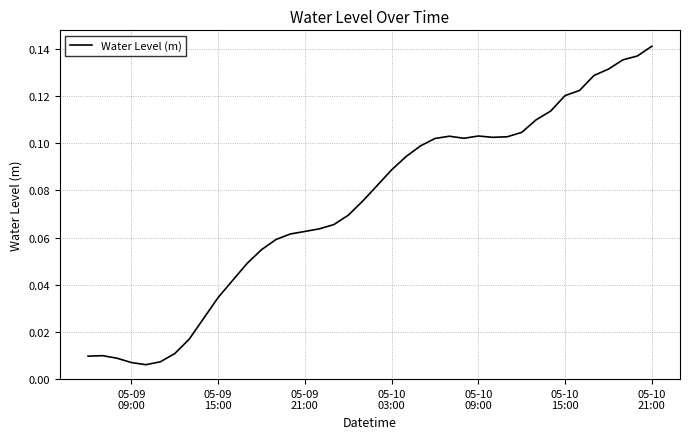

True or false: the data has more than 1 interior local peaks.

True